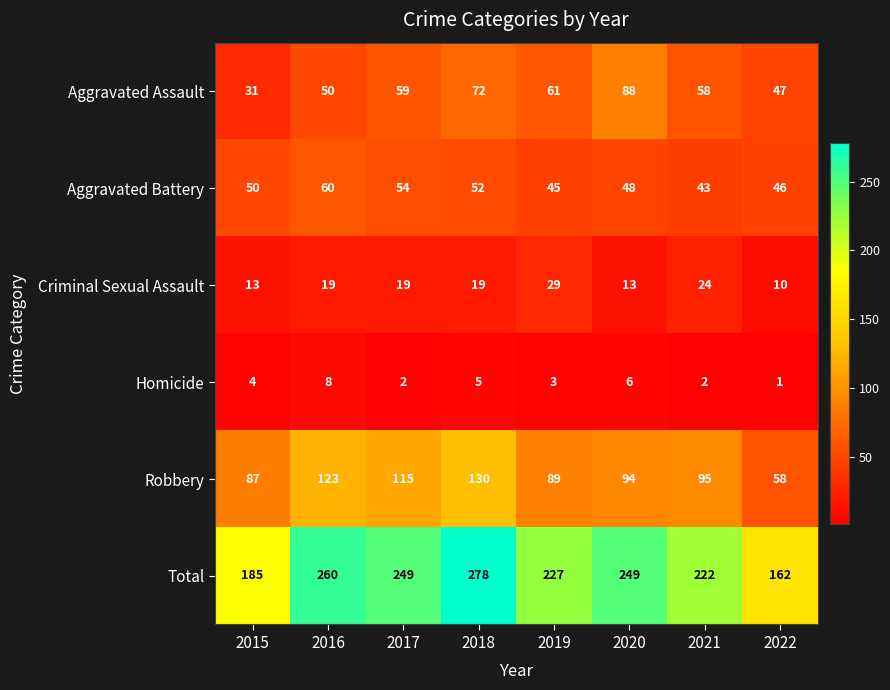

What is the greatest value displayed?

278